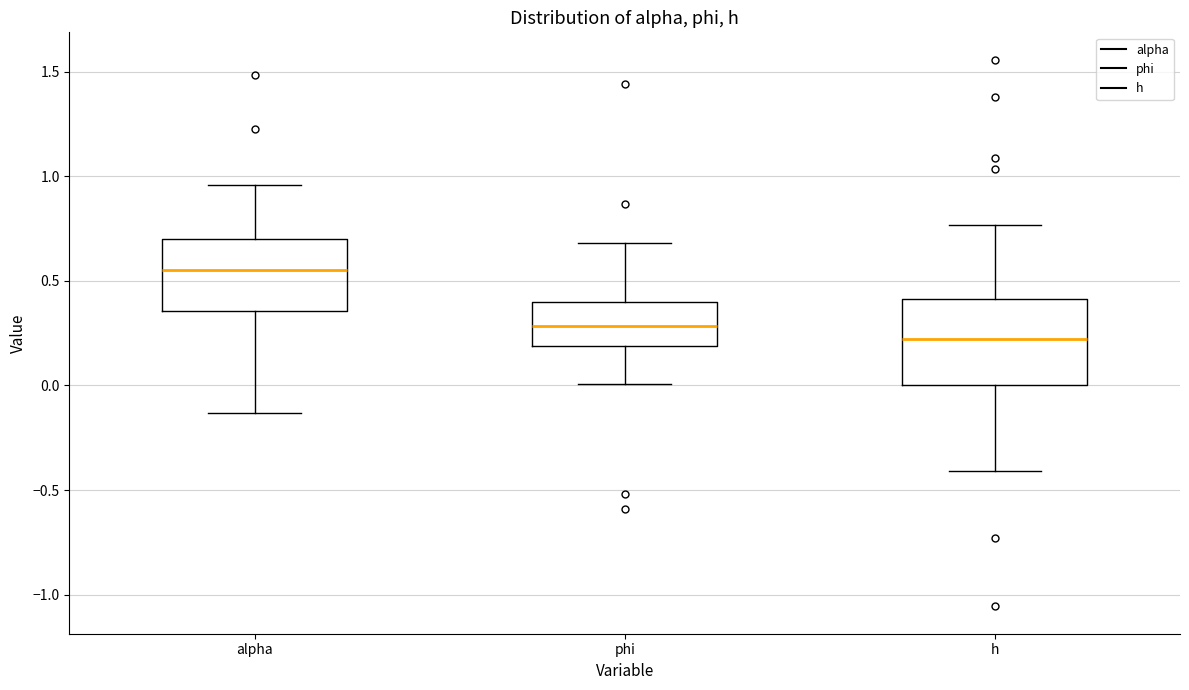

Which box's median line is the highest?

alpha